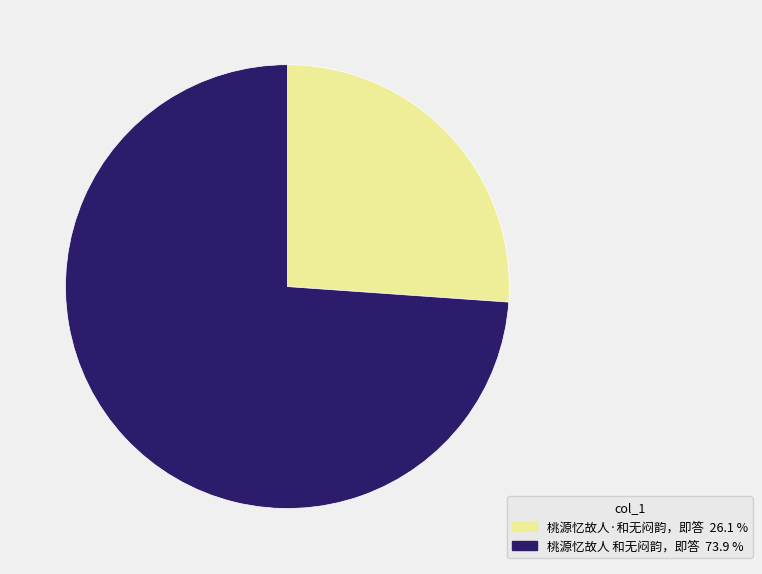

Is there any slice that represents more than half of the pie?

Yes